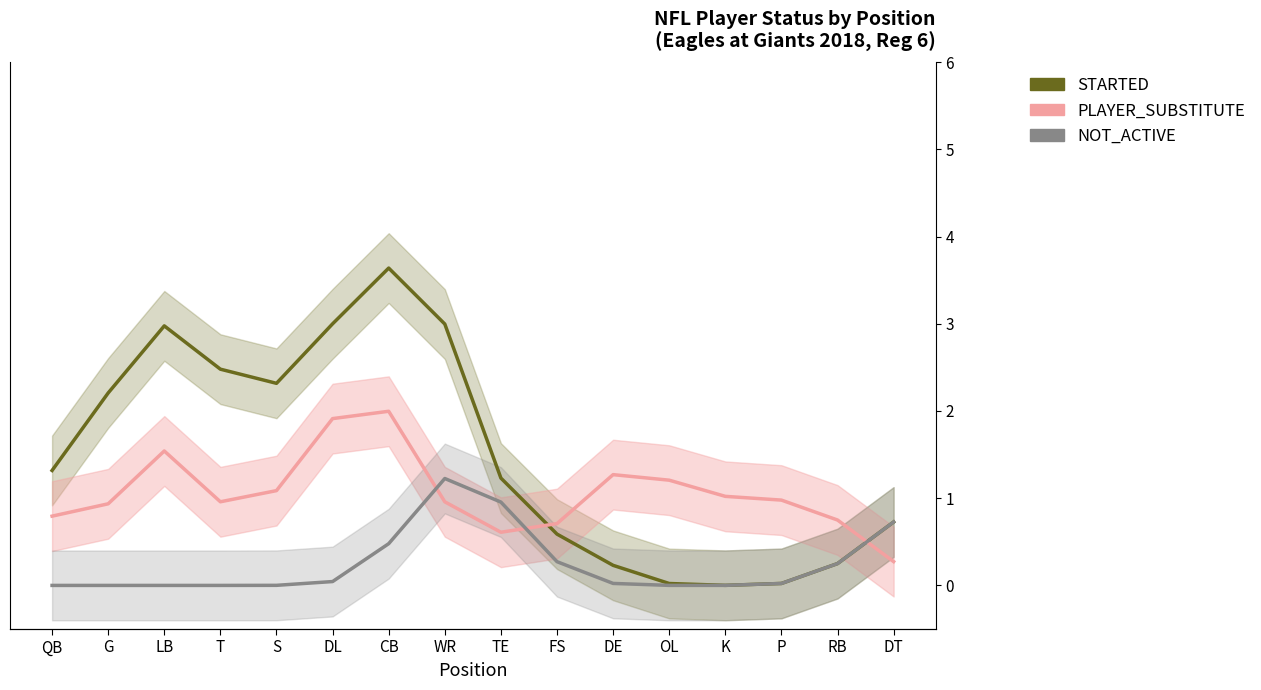

List the series in order of their overall mean, lowest first.

NOT_ACTIVE, PLAYER_SUBSTITUTE, STARTED